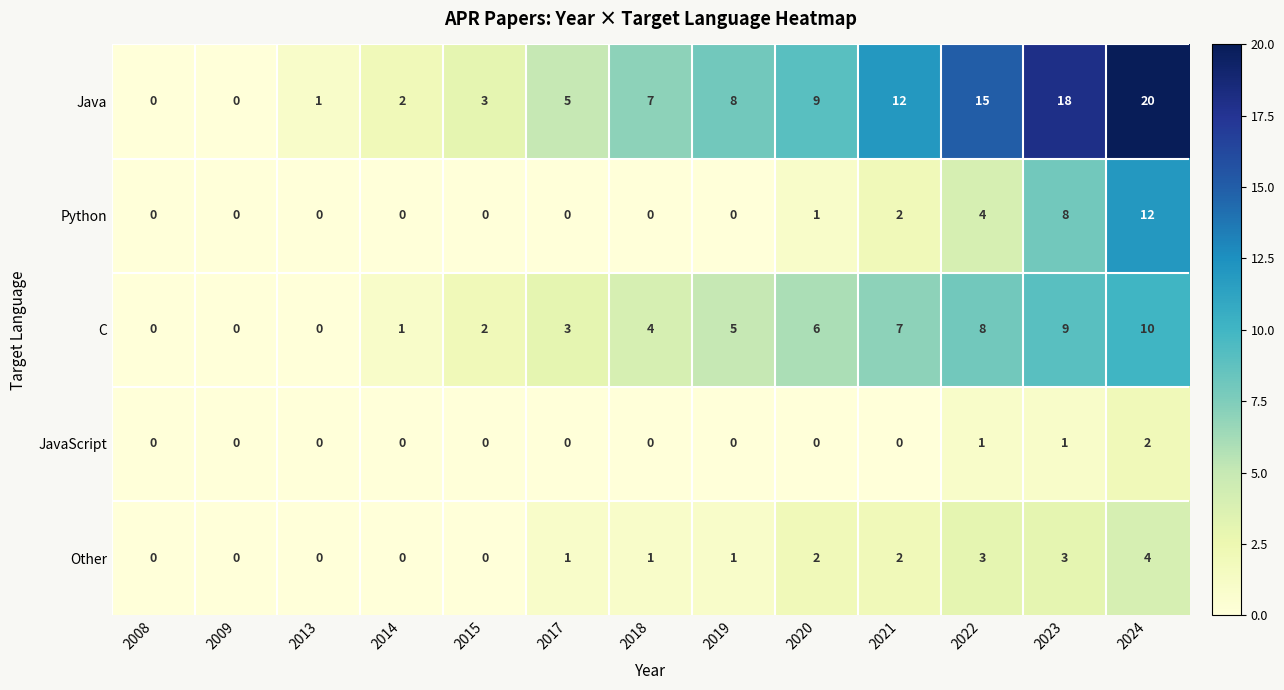

What is the sum of the C values at 2020 and 2009?

6